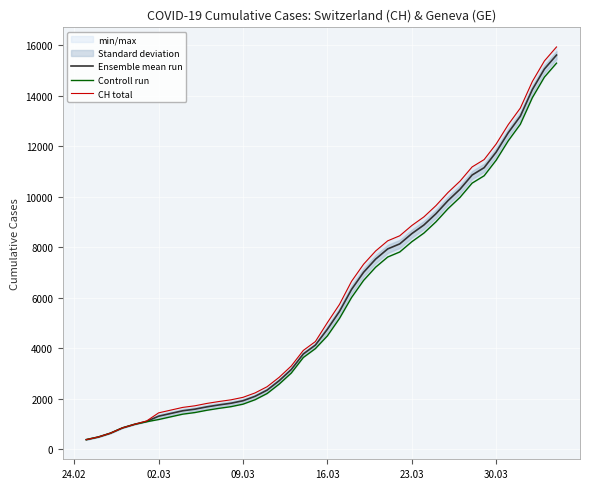

True or false: Ensemble mean run has more than 2 interior local peaks.

False